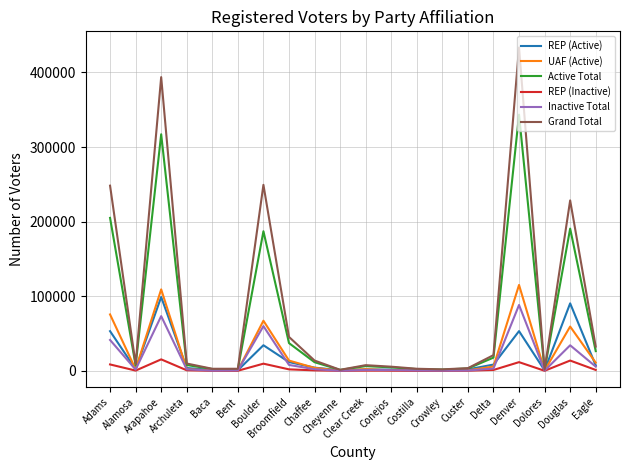

Is this an area chart (filled region under the line)?

No